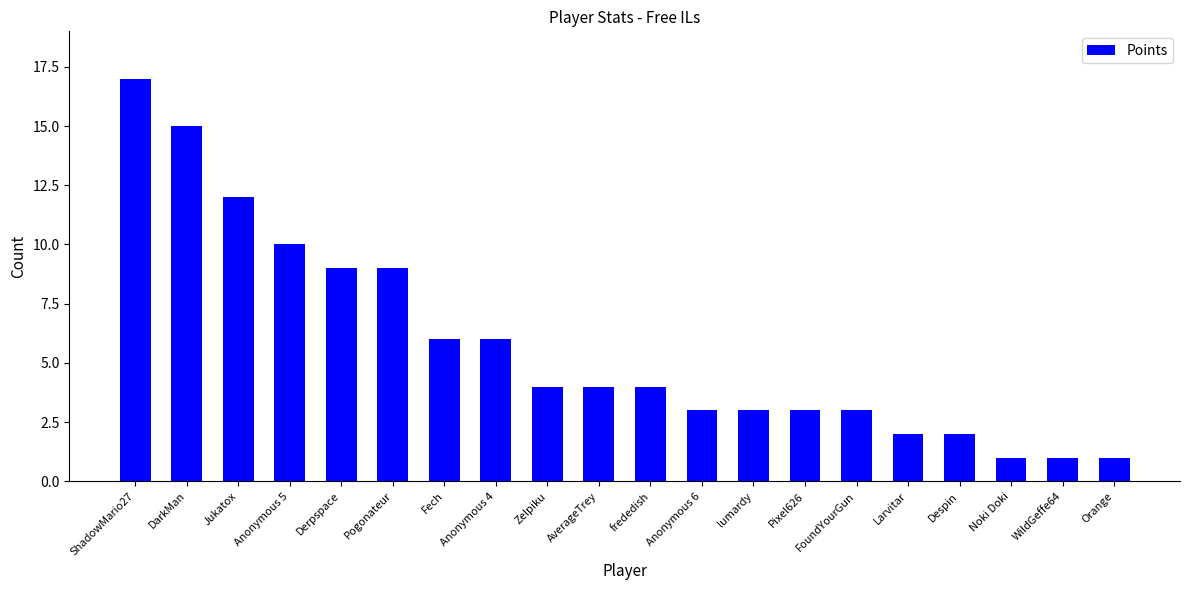

Which label corresponds to the largest value in the chart?

ShadowMario27